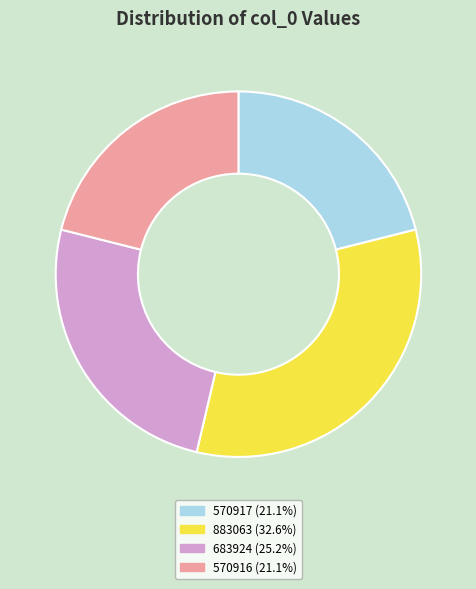

Do 683924 (25.2%) and 883063 (32.6%) together represent more than half of the pie?

Yes